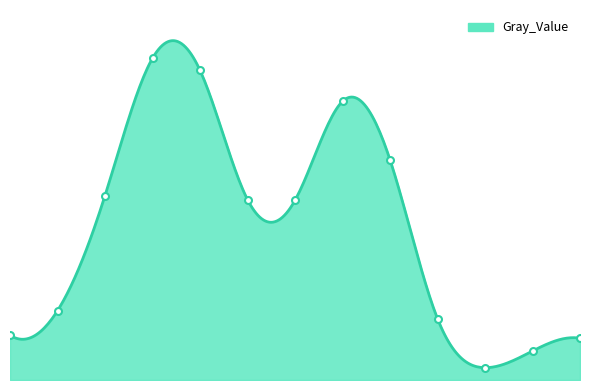

What is the average value?

270.8